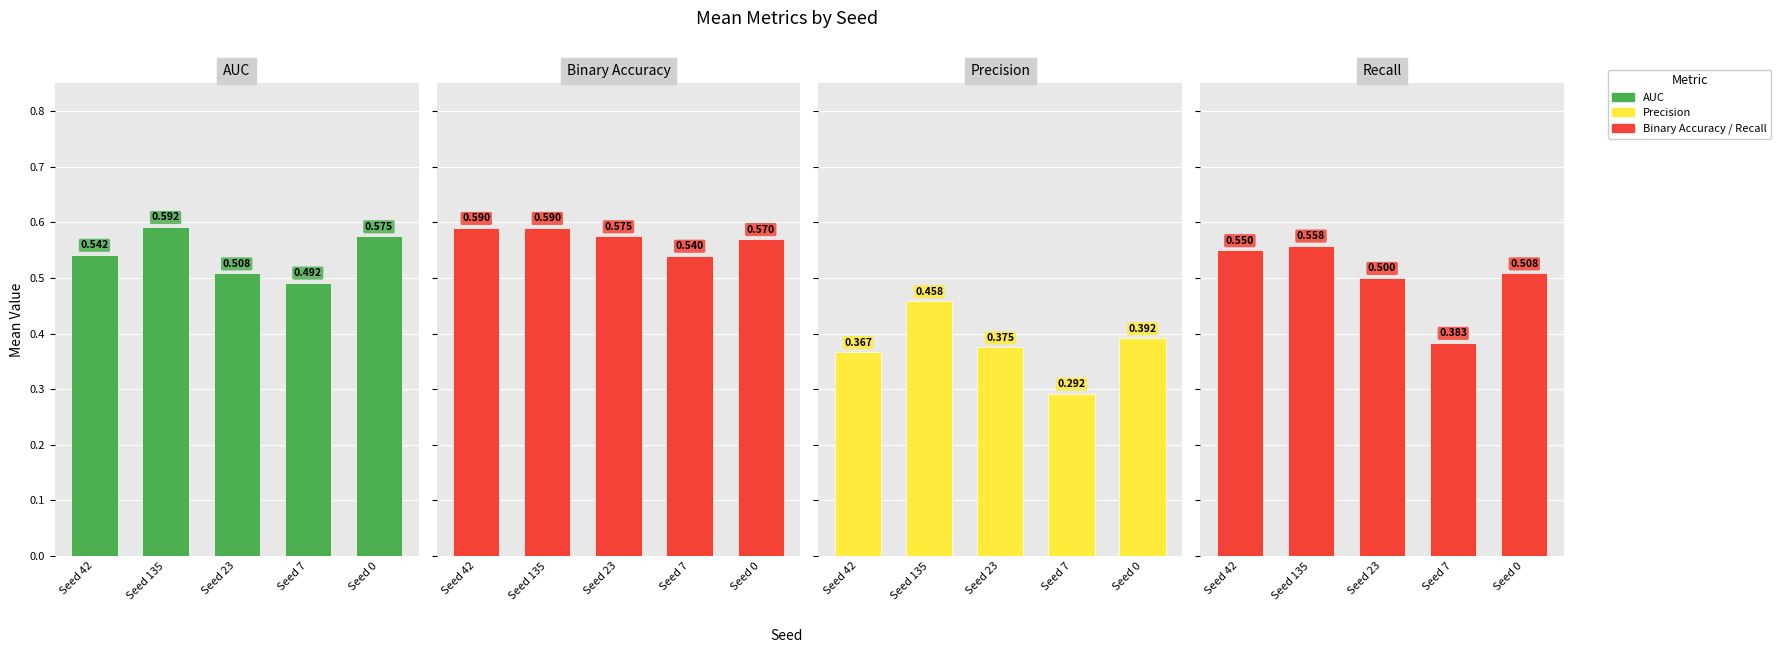

How many groups of bars are there?

5